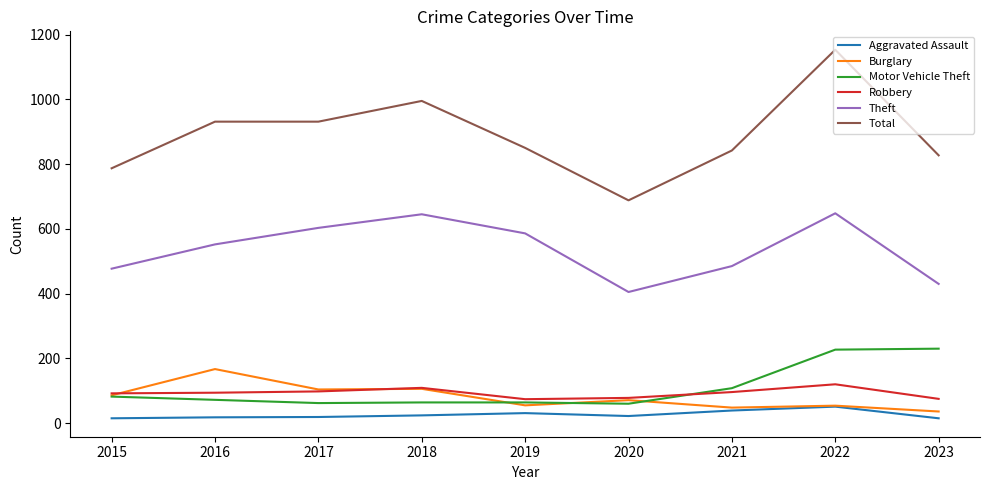

Is the value of Motor Vehicle Theft at 2018 greater than the value of Aggravated Assault at 2020?

Yes